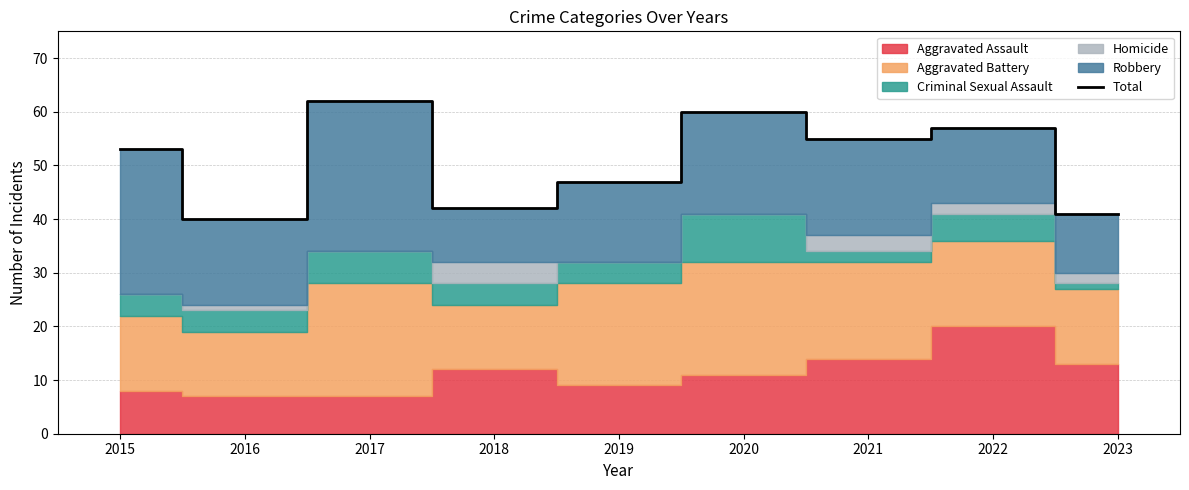

Reading left to right, transcribe all the data shown in this chart.

53	40	62	42	47	60	55	57	41